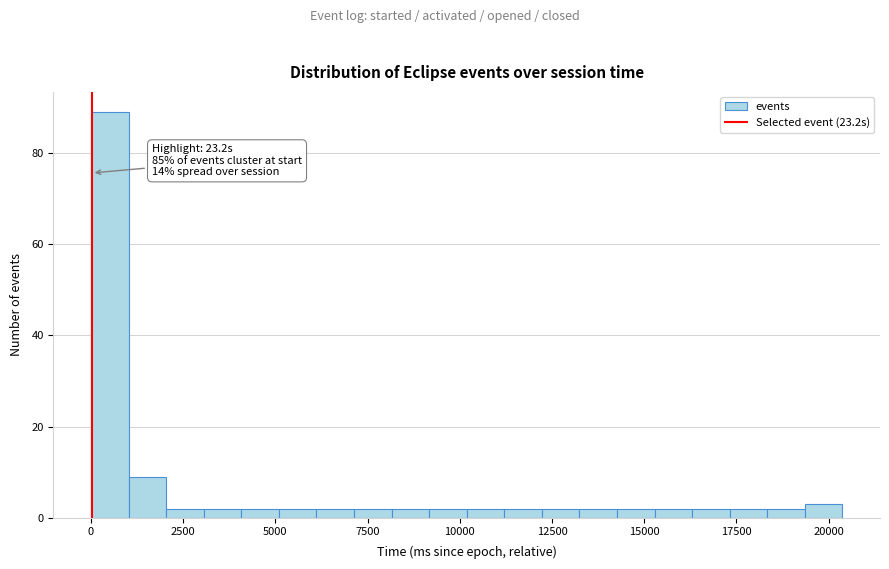

Around what value on the x-axis is the tallest bar? Give the approximate position of its centre, as read against the axis.

500